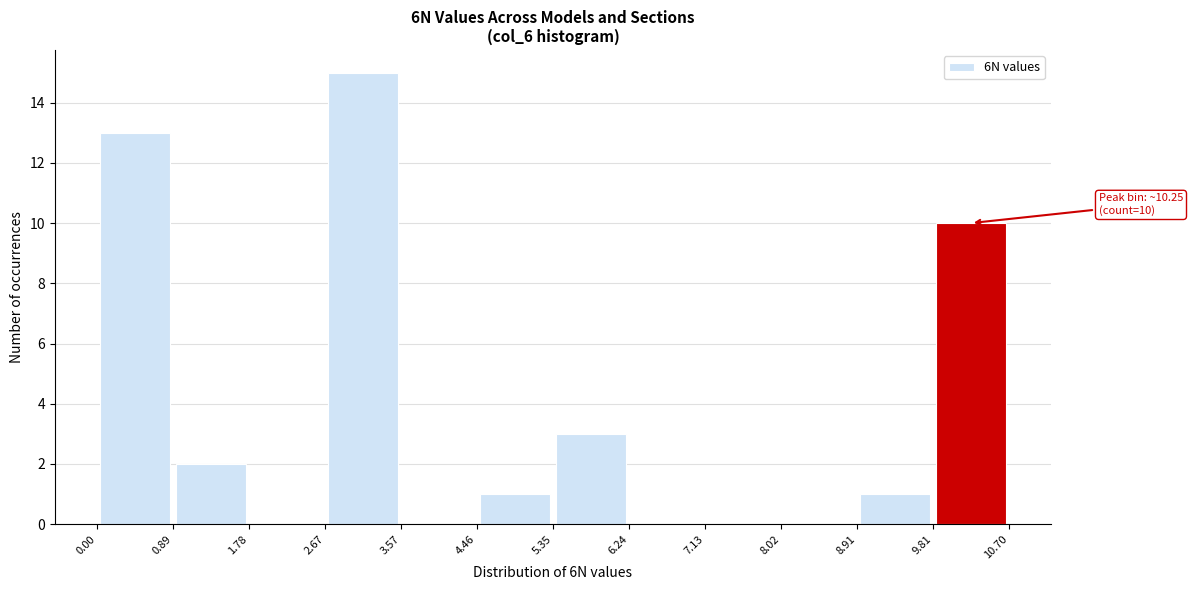

Over which range of the x-axis is the bar tallest?

2.67 to 3.57